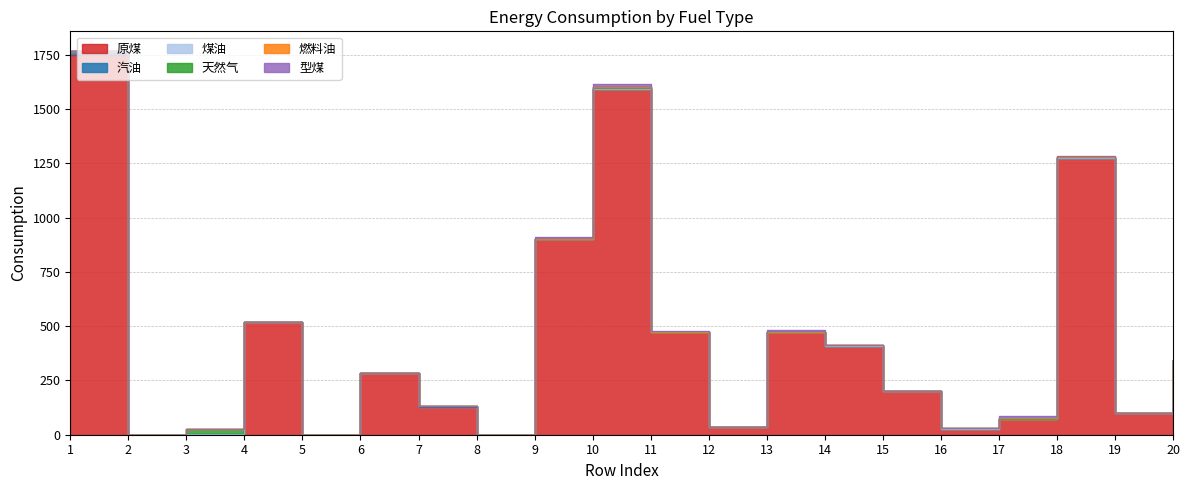

How many interior local peaks does the 汽油 series have?

4